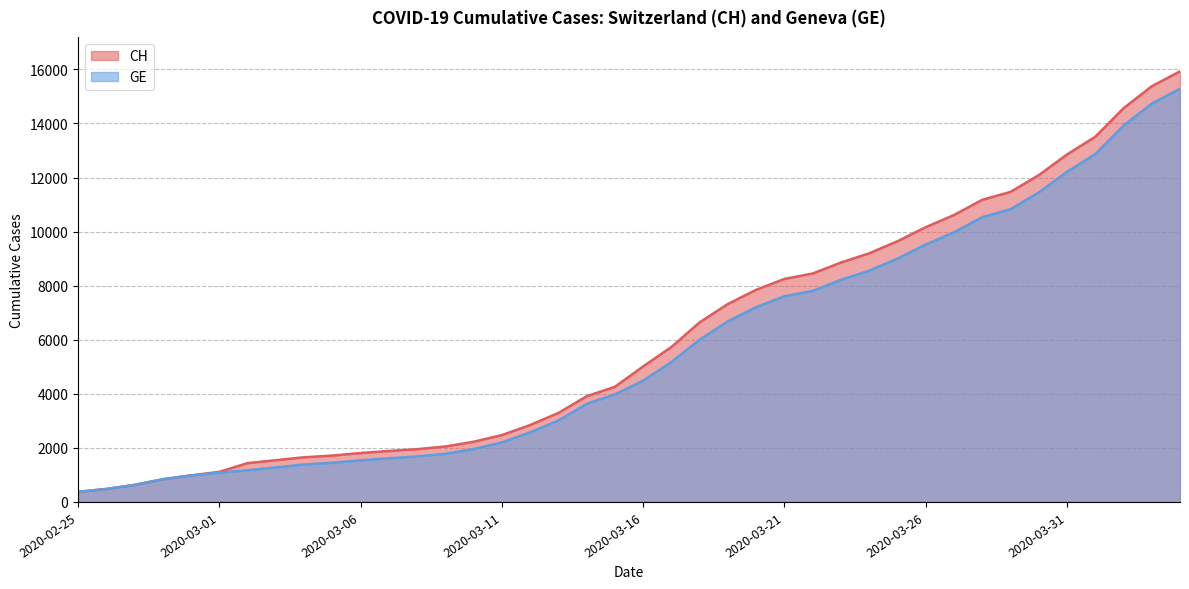

At which label does CH reach its minimum?

2020-02-25